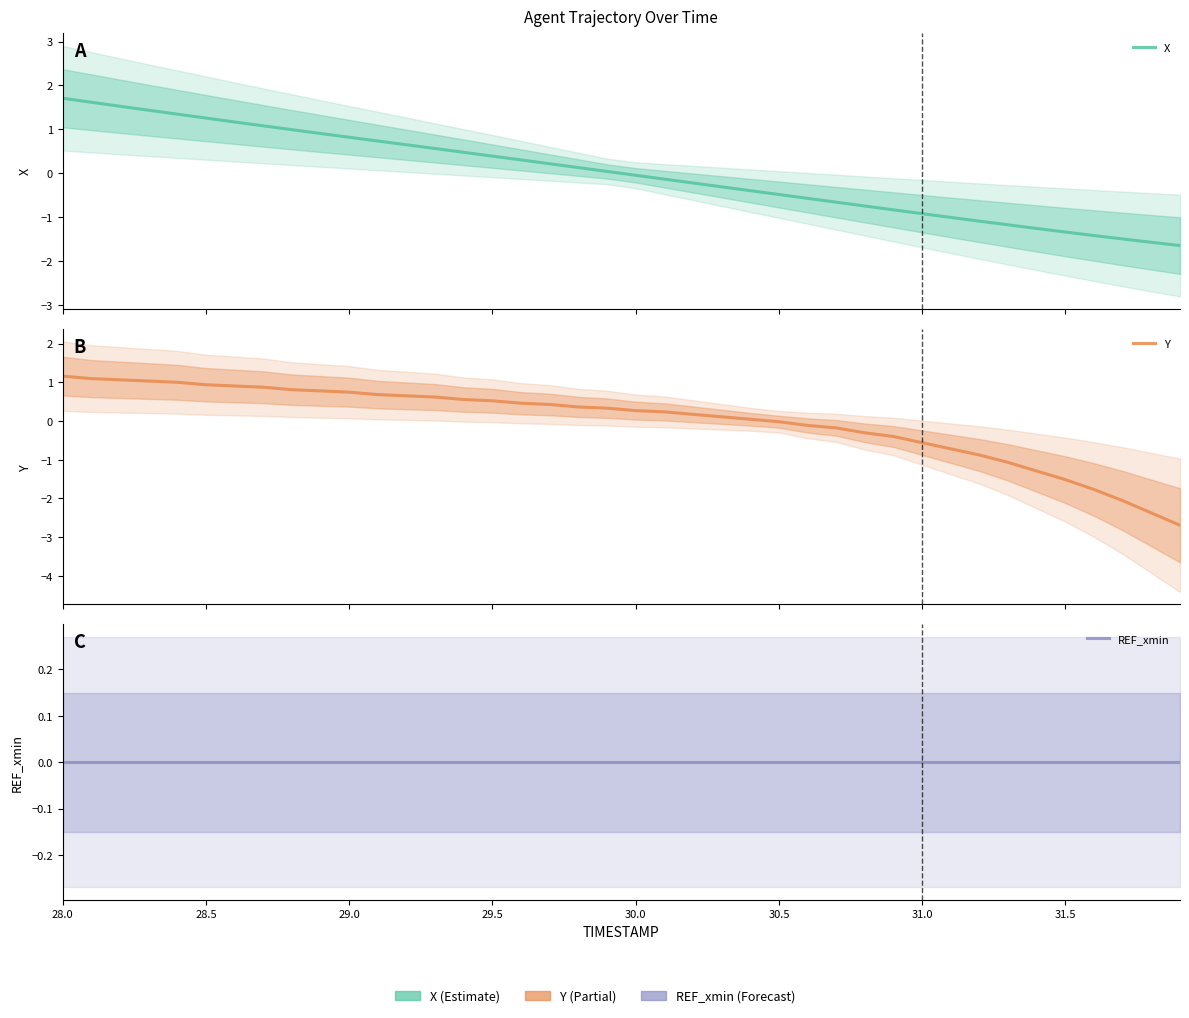

What are all the series names shown in the legend?

X, Y, REF_xmin